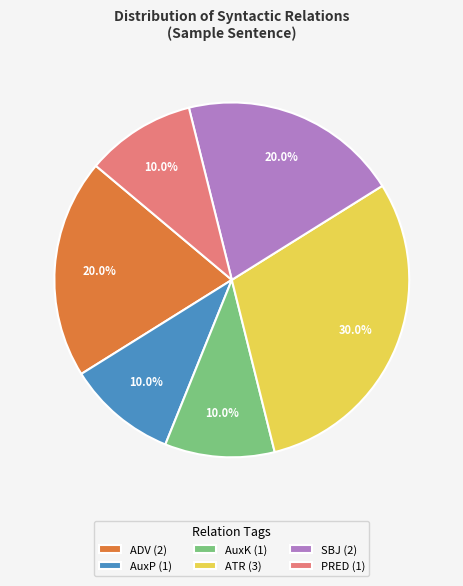

Is it true that AuxP is 18% of the pie?

False